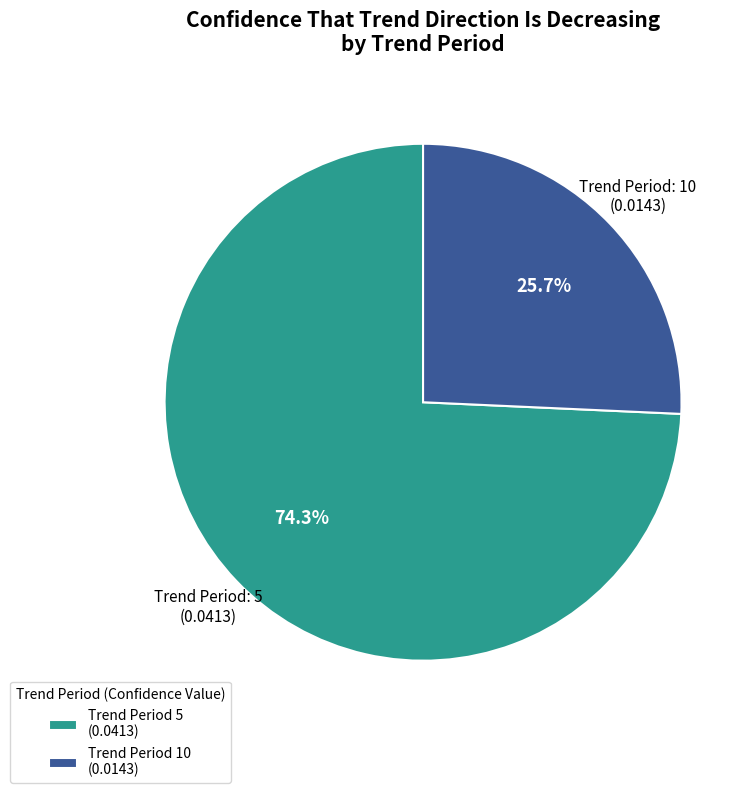

Which slice is the largest?

Trend Period 5 (0.0413)